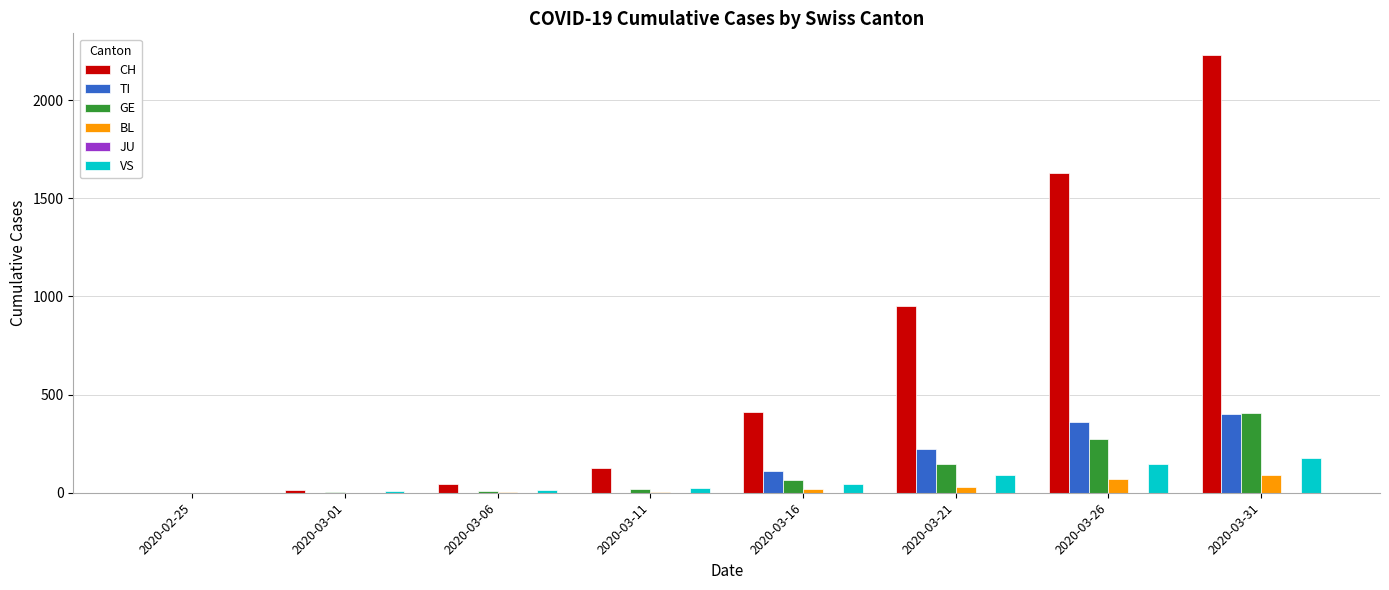

What is the maximum value for BL?

88